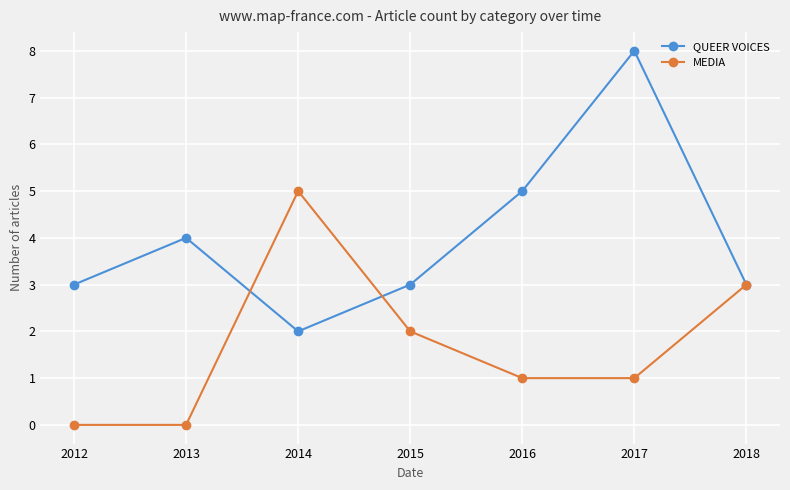

The MEDIA series shows 0 at 2013. True or false?

True